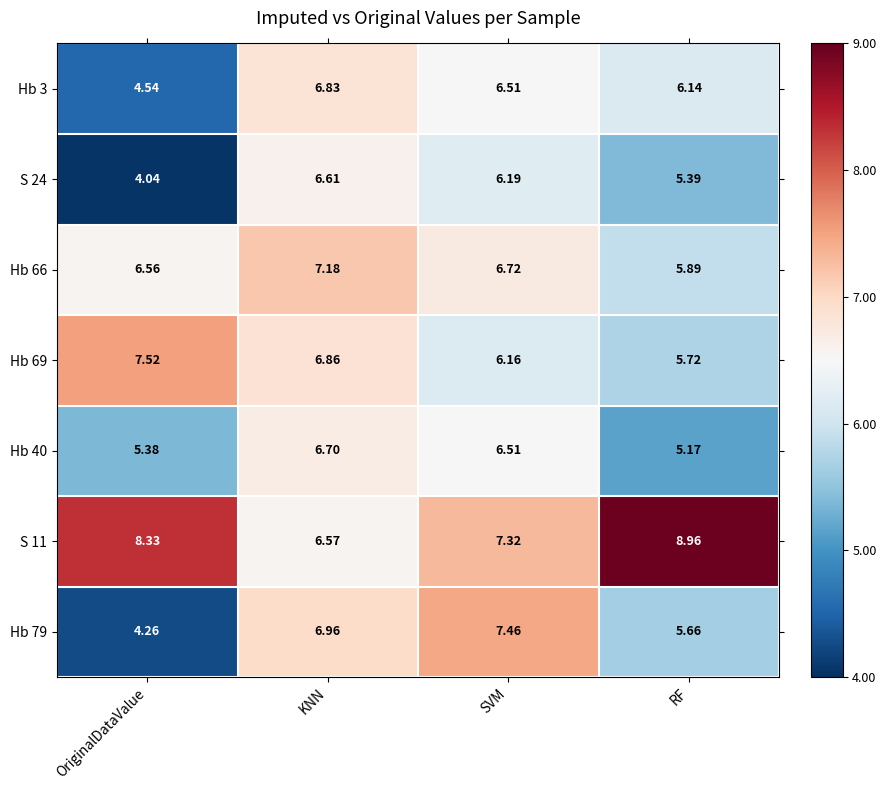

Between OriginalDataValue and SVM, which series saw the biggest shift?

Hb 79